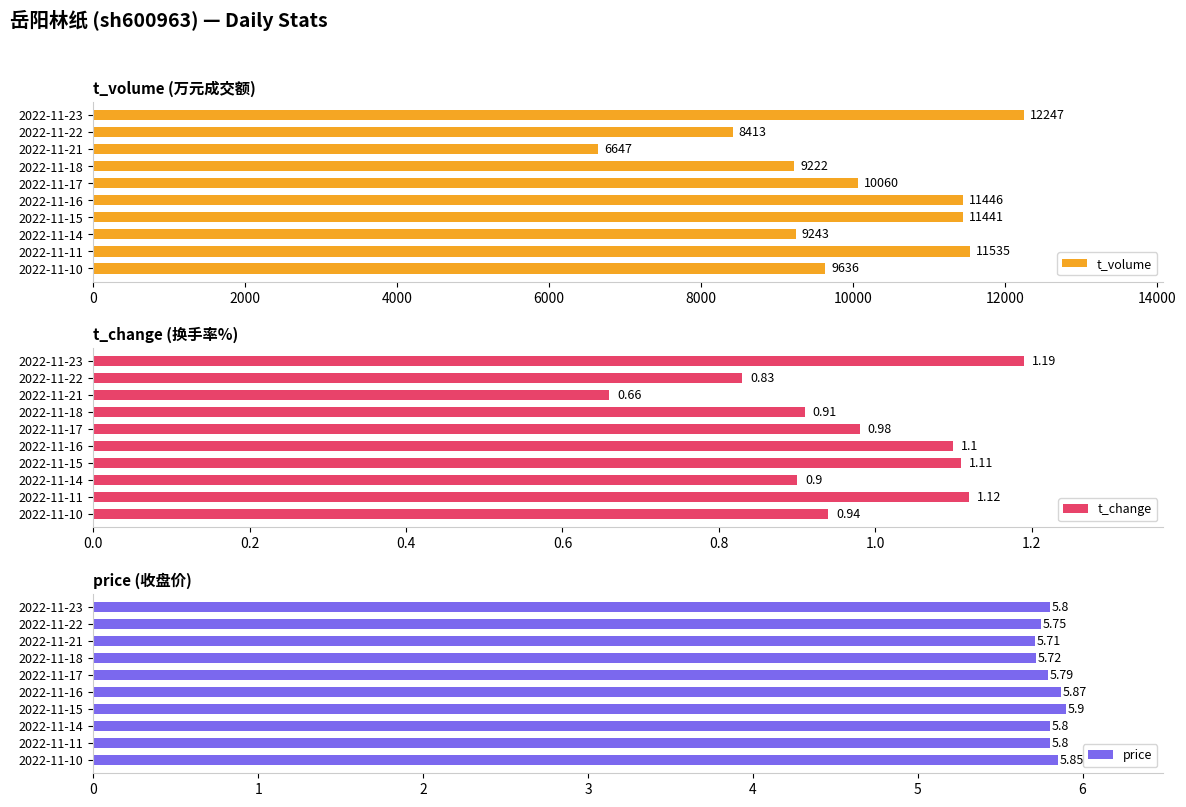

What is the sum of the price values at 2022-11-21 and 2022-11-17?

11.5